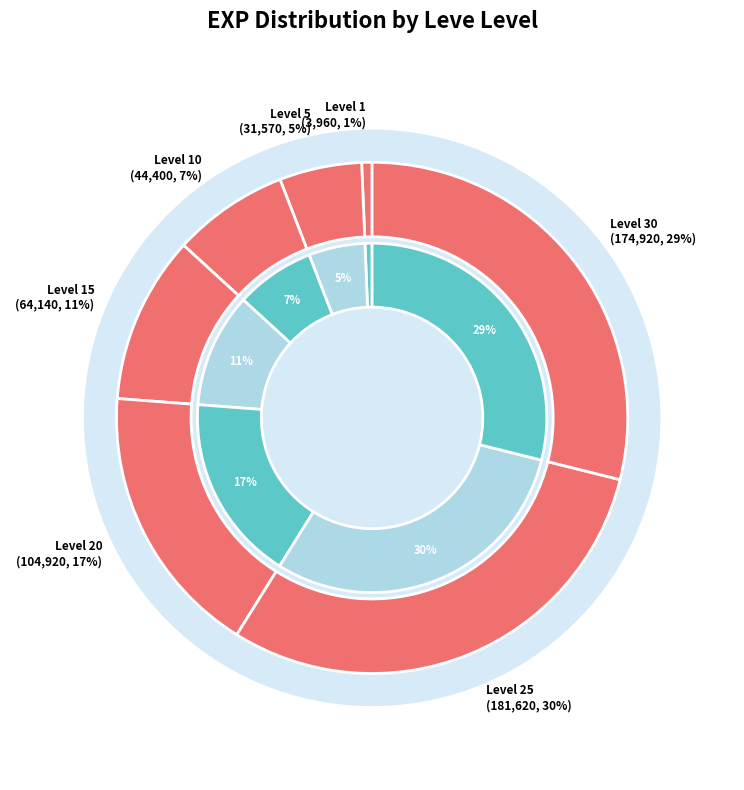

What is the smallest slice in the pie chart?

Level 1